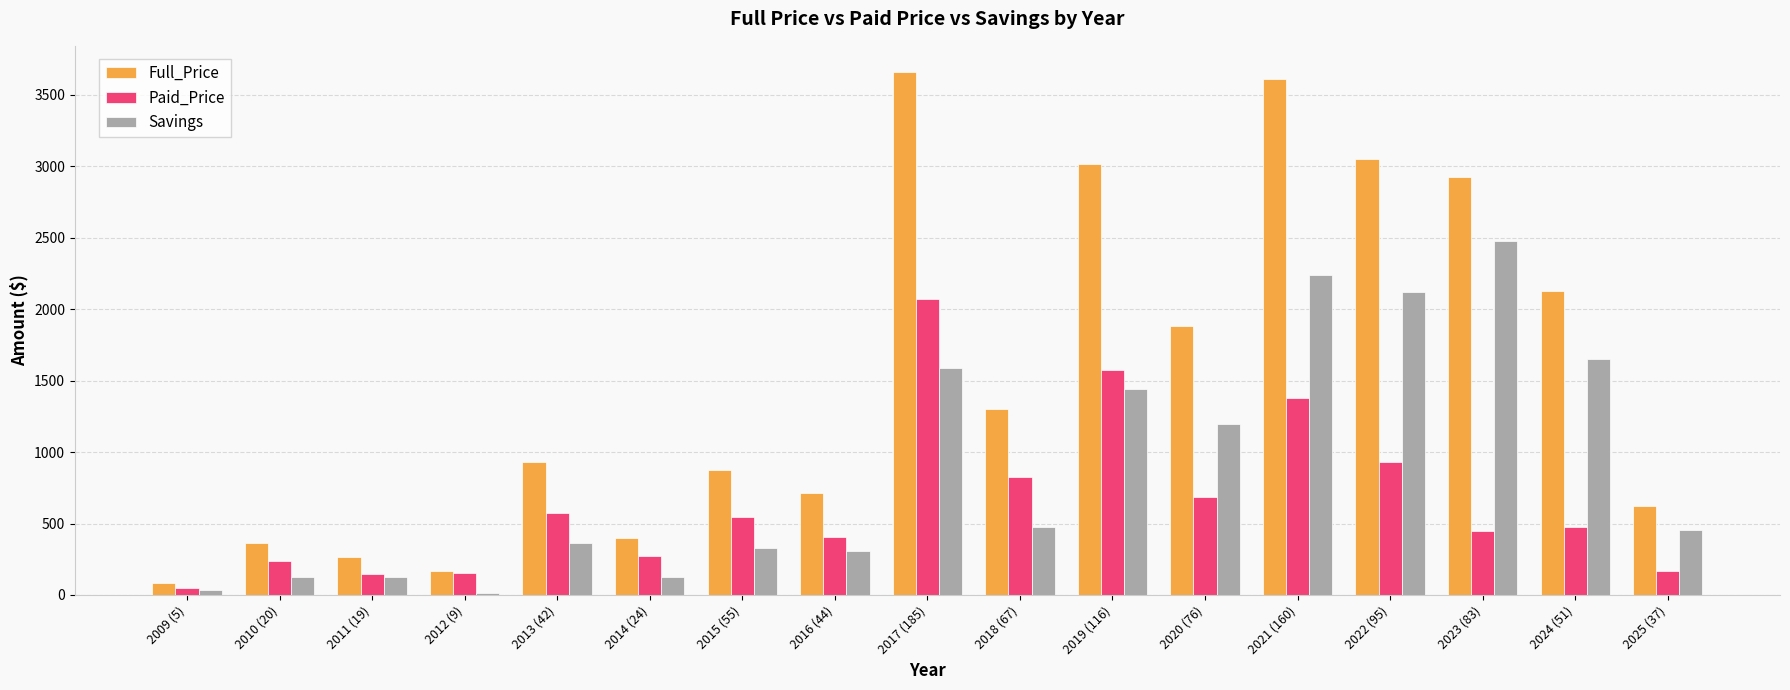

The value of Savings at 2016 (44) is 189.4. True or false?

False